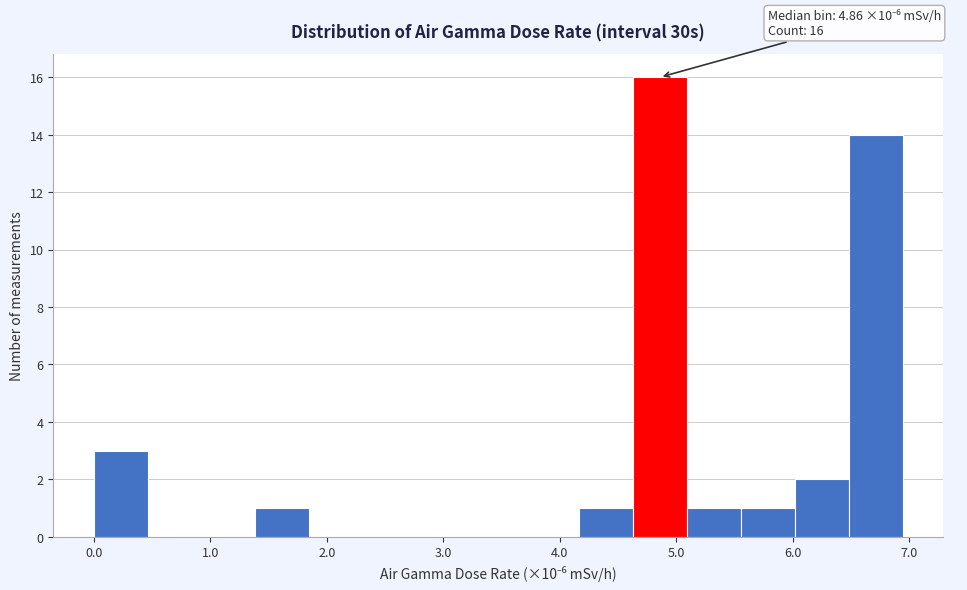

Over which range of the x-axis is the bar tallest?

4.6 to 5.1